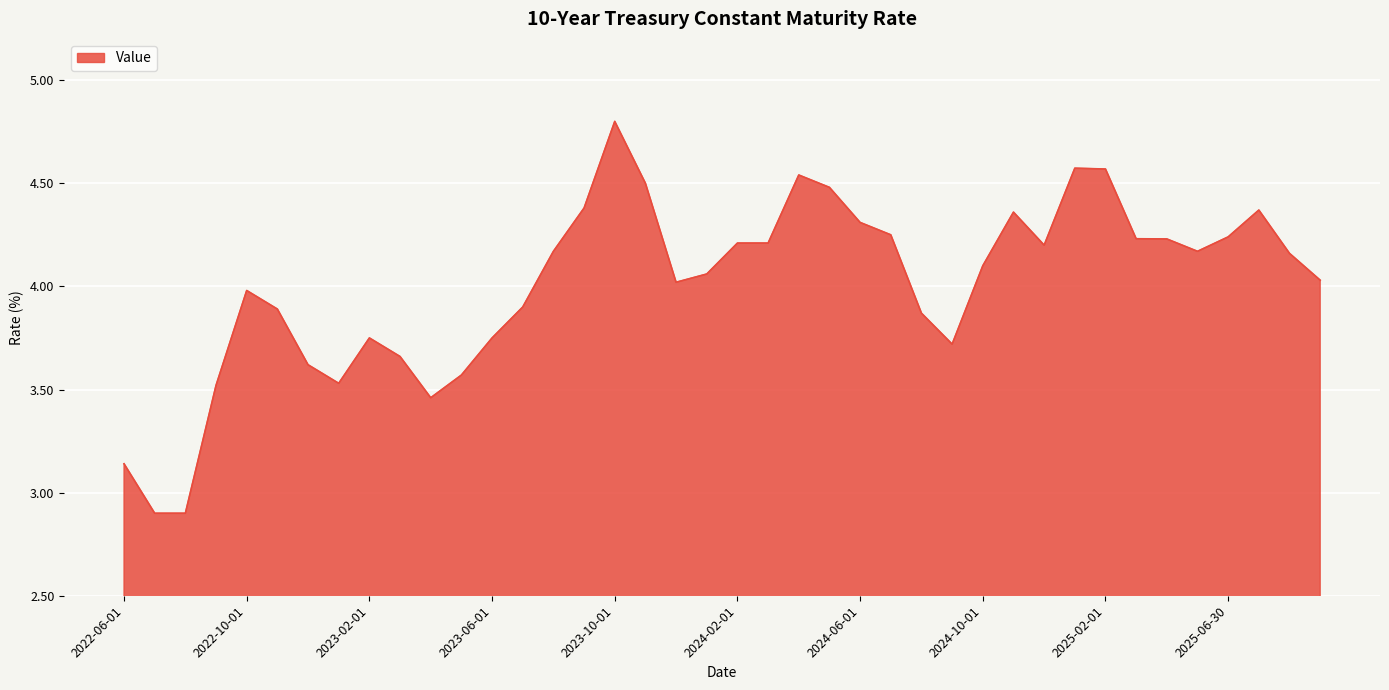

What is the maximum value shown in the chart?

4.8